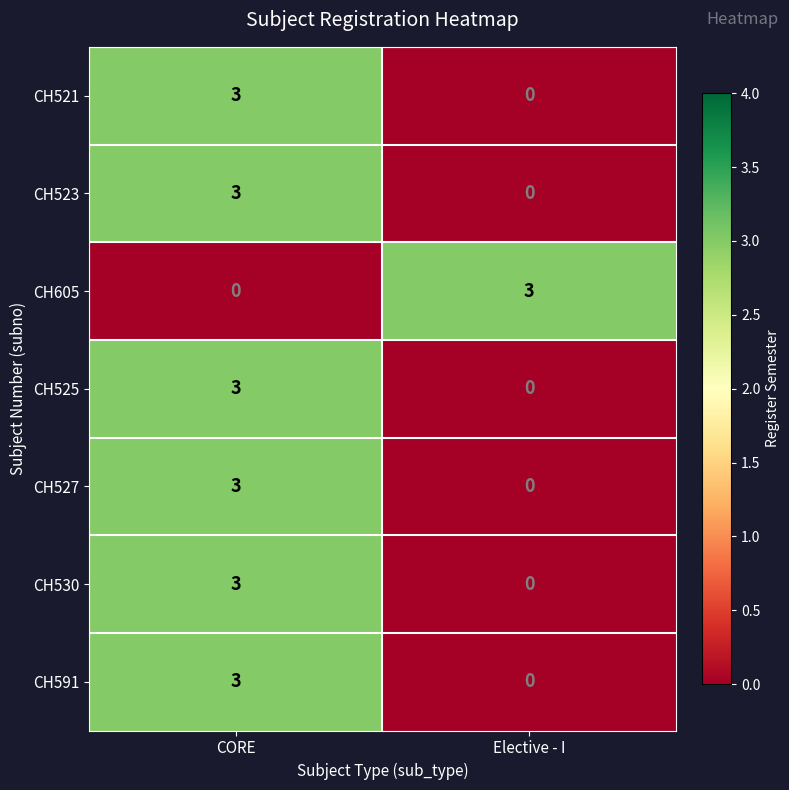

Where is CH523 nearest to the value 1?

Elective - I